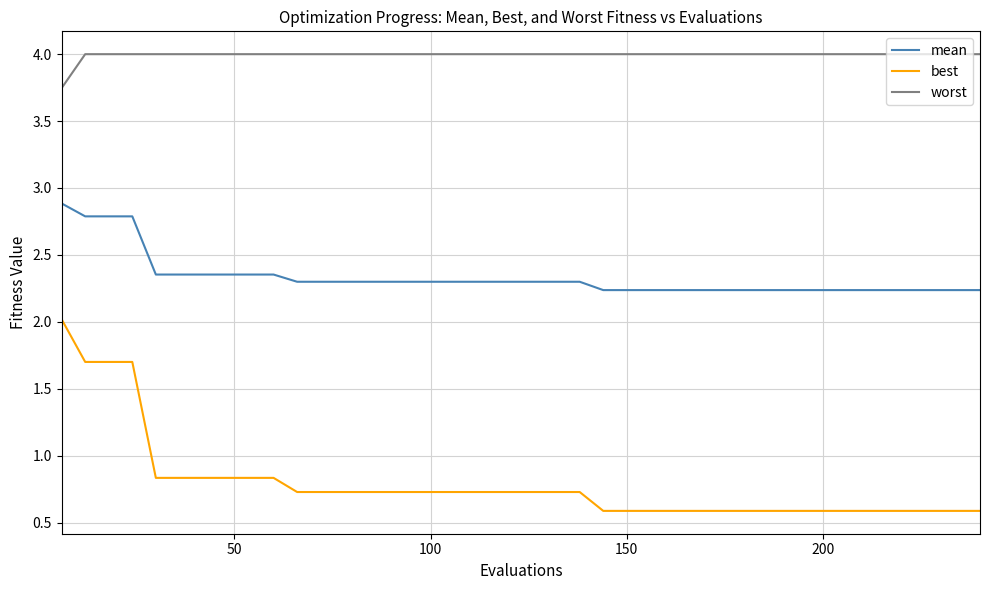

What is the greatest value displayed?

4.0